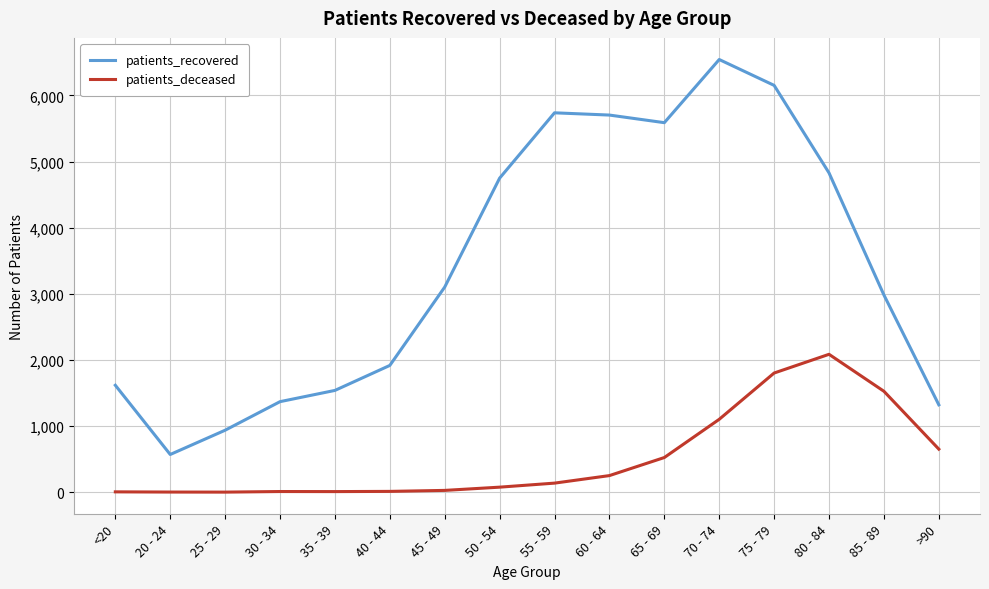

How many distinct data groups are displayed?

2